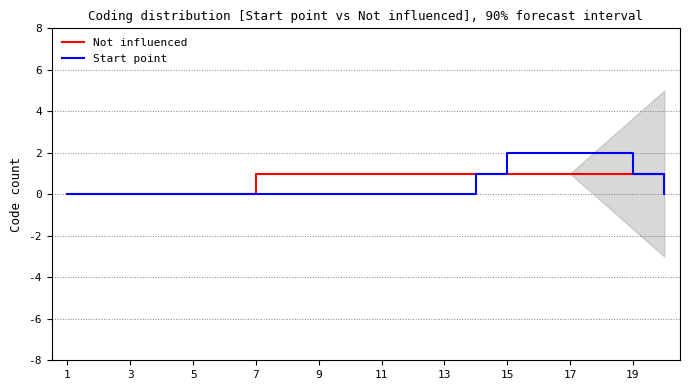

Rank the series by their average value, from lowest to highest.

Start point, Not influenced